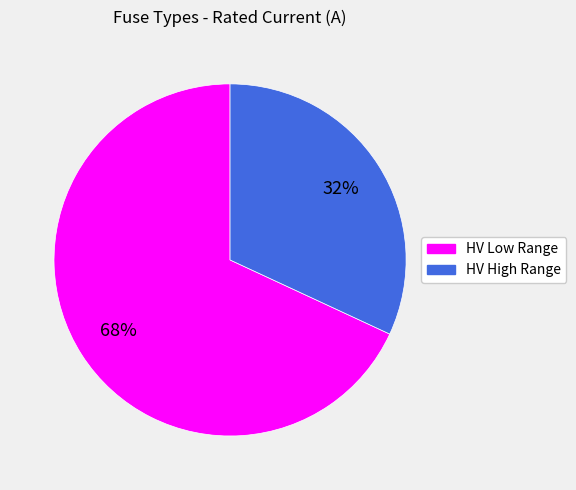

Does any single category account for the majority?

Yes